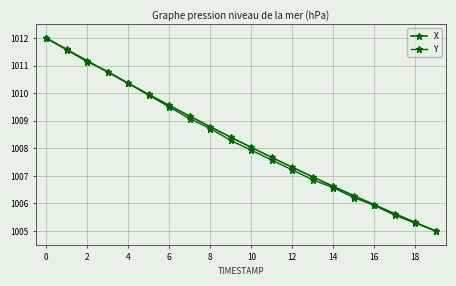

List the series in order of their peak value, highest first.

X, Y